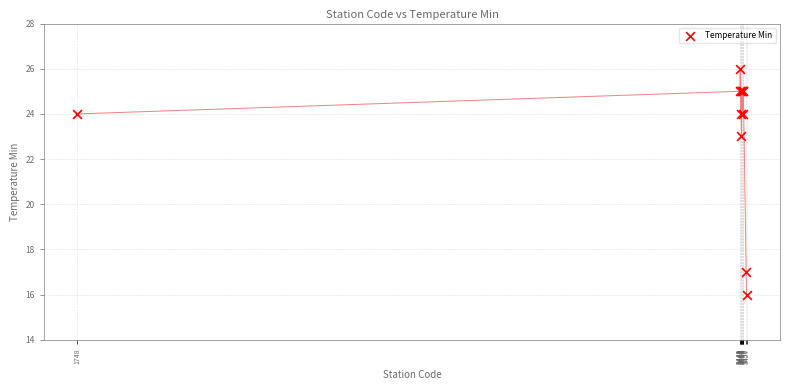

What Y value in the scatter plot is closest to 21?

23